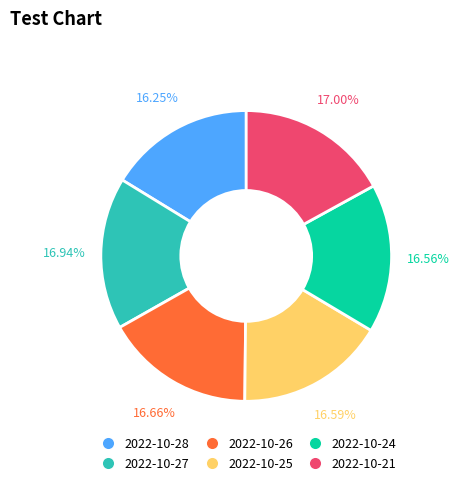

The 2022-10-27 slice represents 17% of the pie. True or false?

True